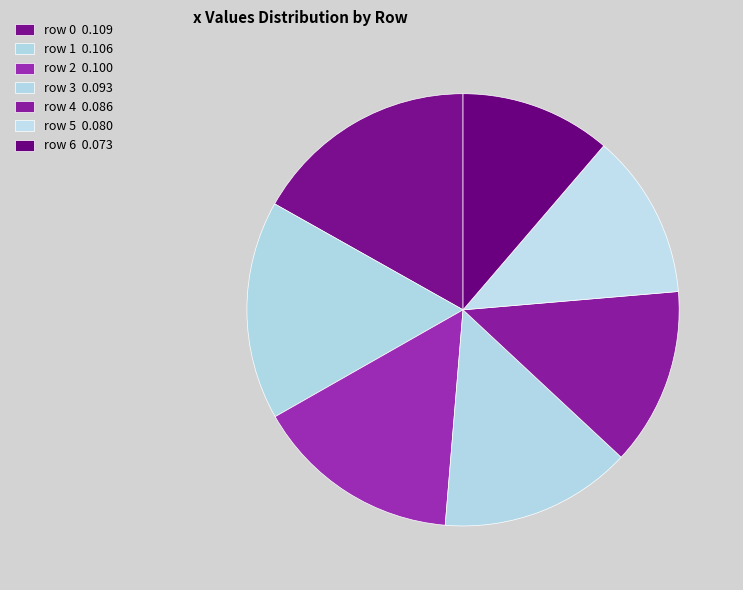

Count the number of slices in the pie.

7